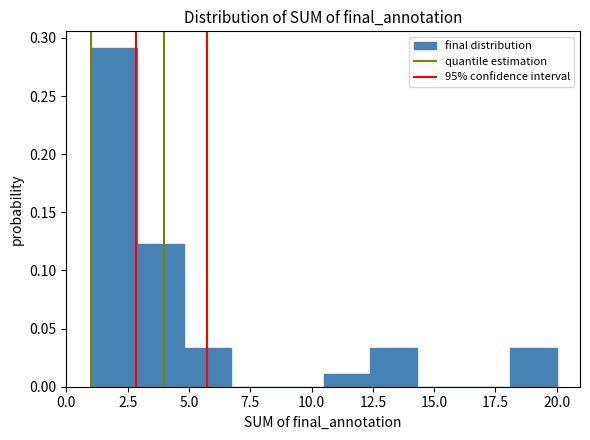

Read against the x-axis, roughly where is the centre of the tallest bar?

2.0